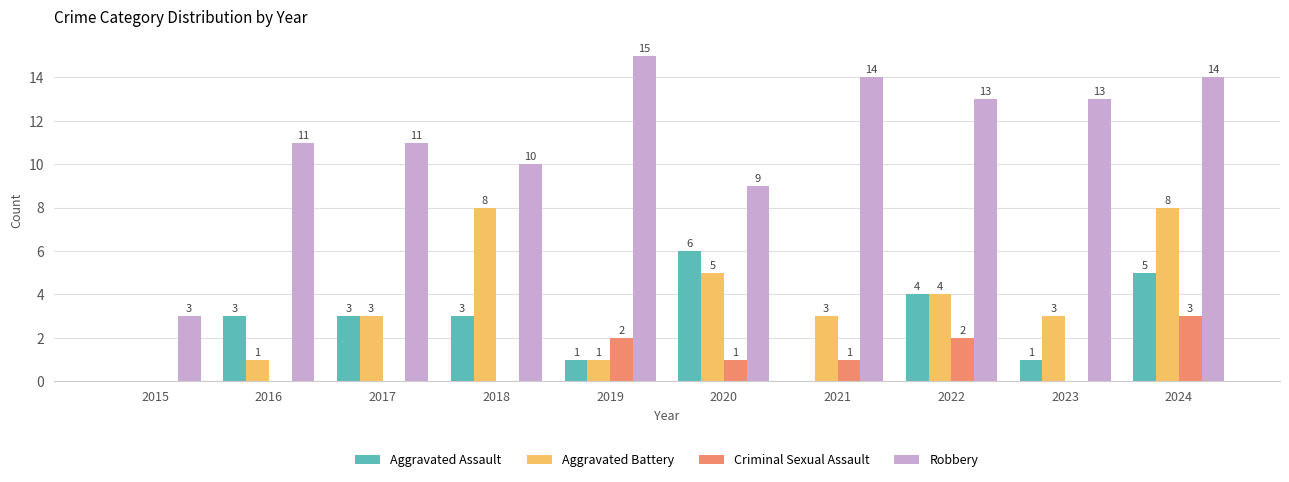

The value of Aggravated Battery at 2022 is 2. True or false?

False